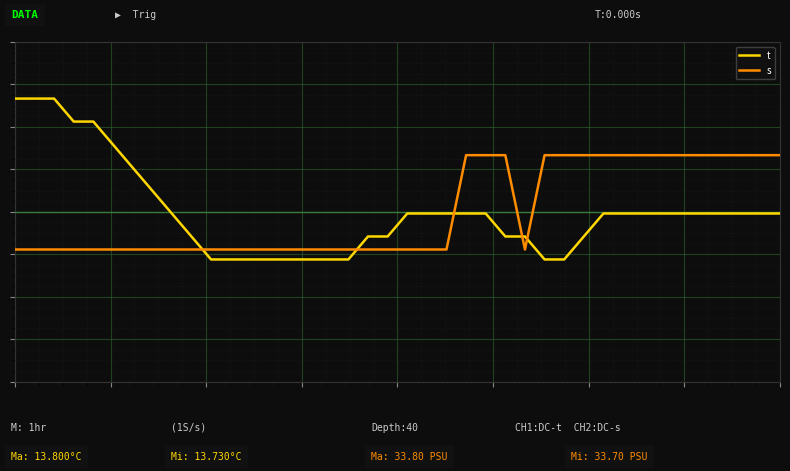

How many intersections are there between t and s?

5